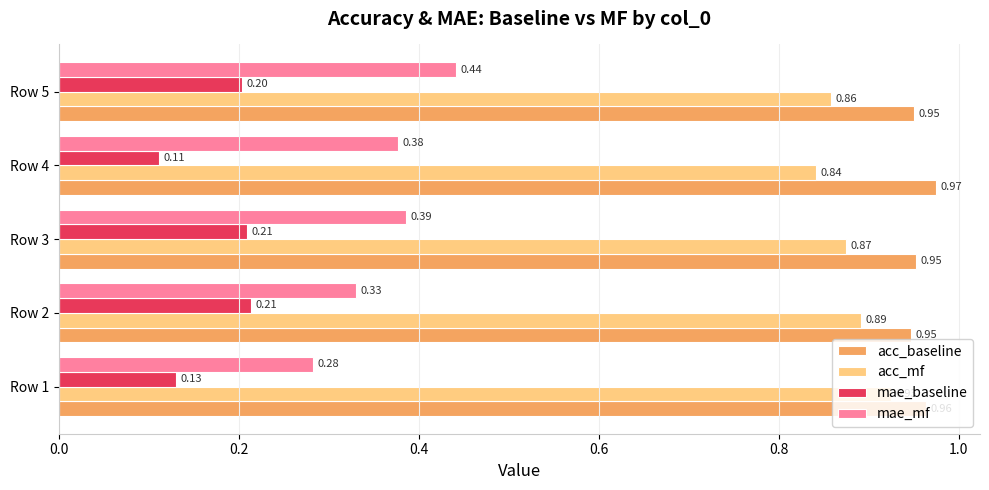

What is the sum of all mae_mf values?

1.8